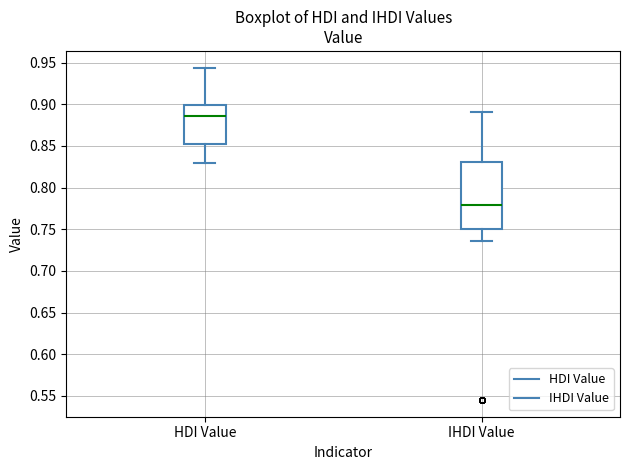

Where is the lower edge of the box for IHDI Value on the y-axis? The values are not printed on the chart, so give them approximately, as read against the axis.

0.750